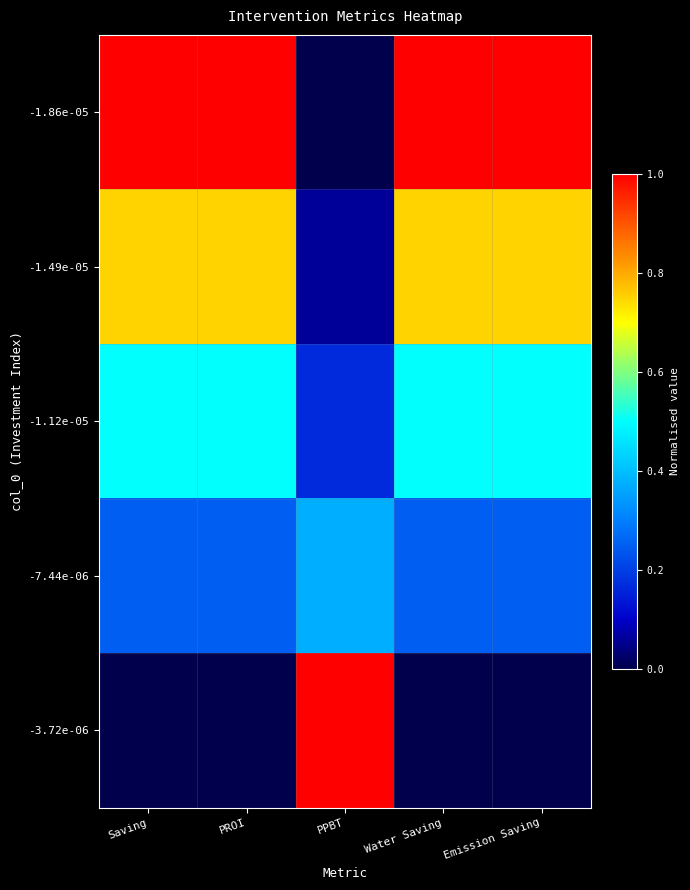

At Water Saving, list the series in order from largest to smallest.

-1.86e-05, -1.49e-05, -1.12e-05, -7.44e-06, -3.72e-06